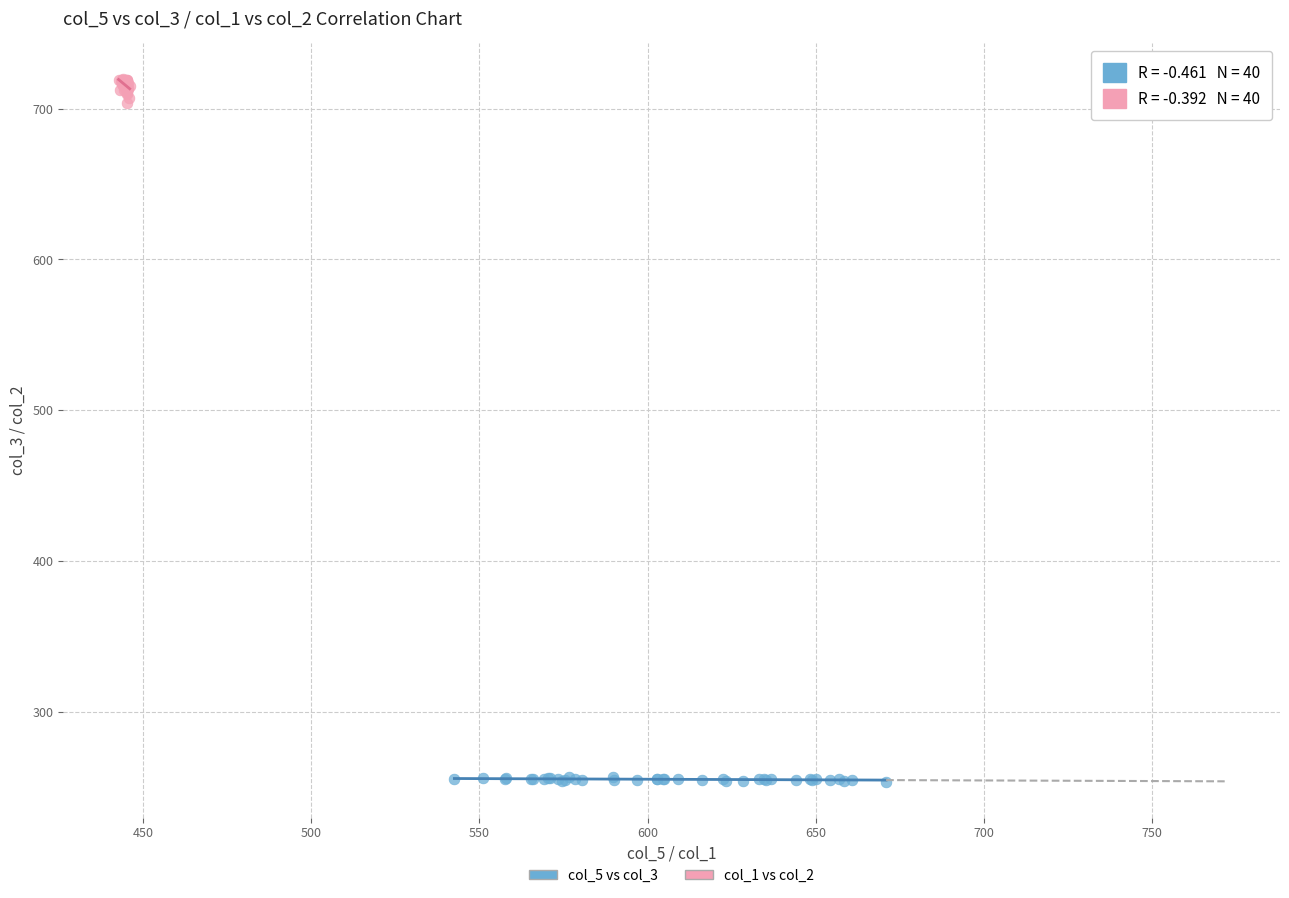

Which series contains the highest Y value?

col_1 vs col_2